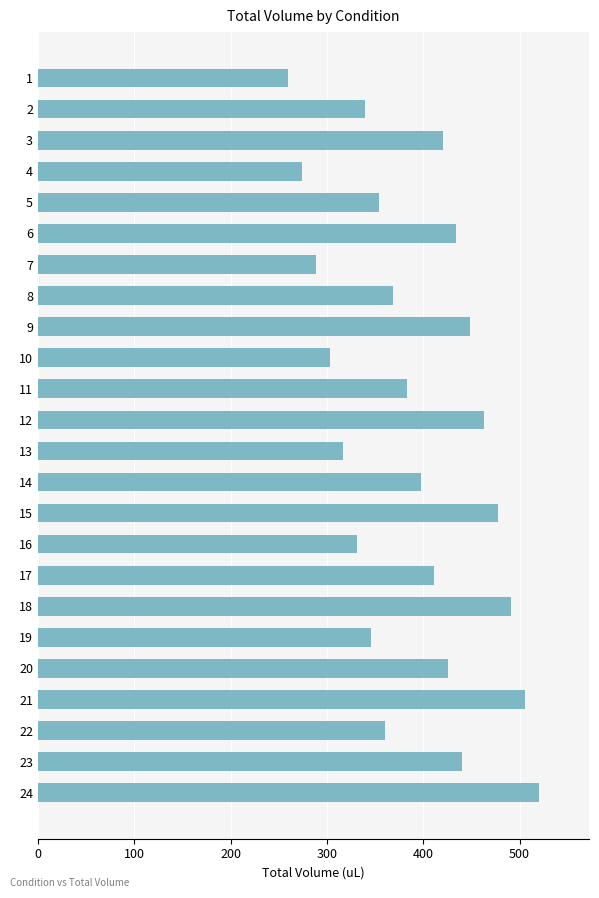

Reading bottom to top, what are all the values shown in this chart?

24=520.0	23=440.0	22=360.0	21=505.7	20=425.7	19=345.7	18=491.4	17=411.4	16=331.4	15=477.1	14=397.1	13=317.1	12=462.9	11=382.9	10=302.9	9=448.6	8=368.6	7=288.6	6=434.3	5=354.3	4=274.3	3=420.0	2=340.0	1=260.0